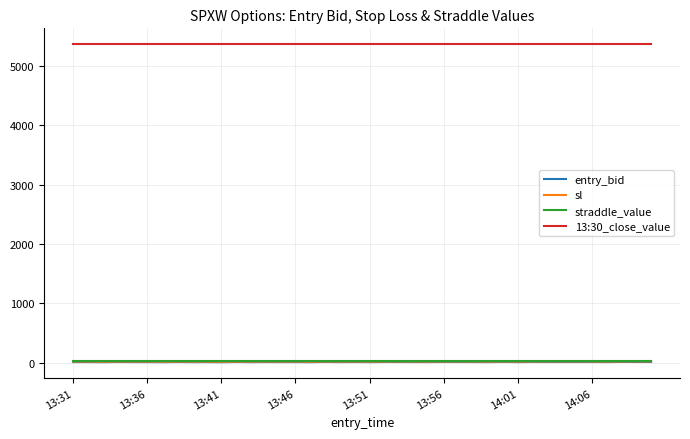

Count the number of data series in this chart.

4